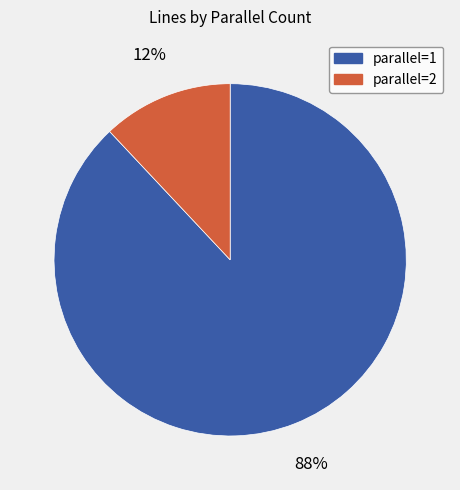

Do parallel=2 and parallel=1 together represent more than half of the pie?

Yes